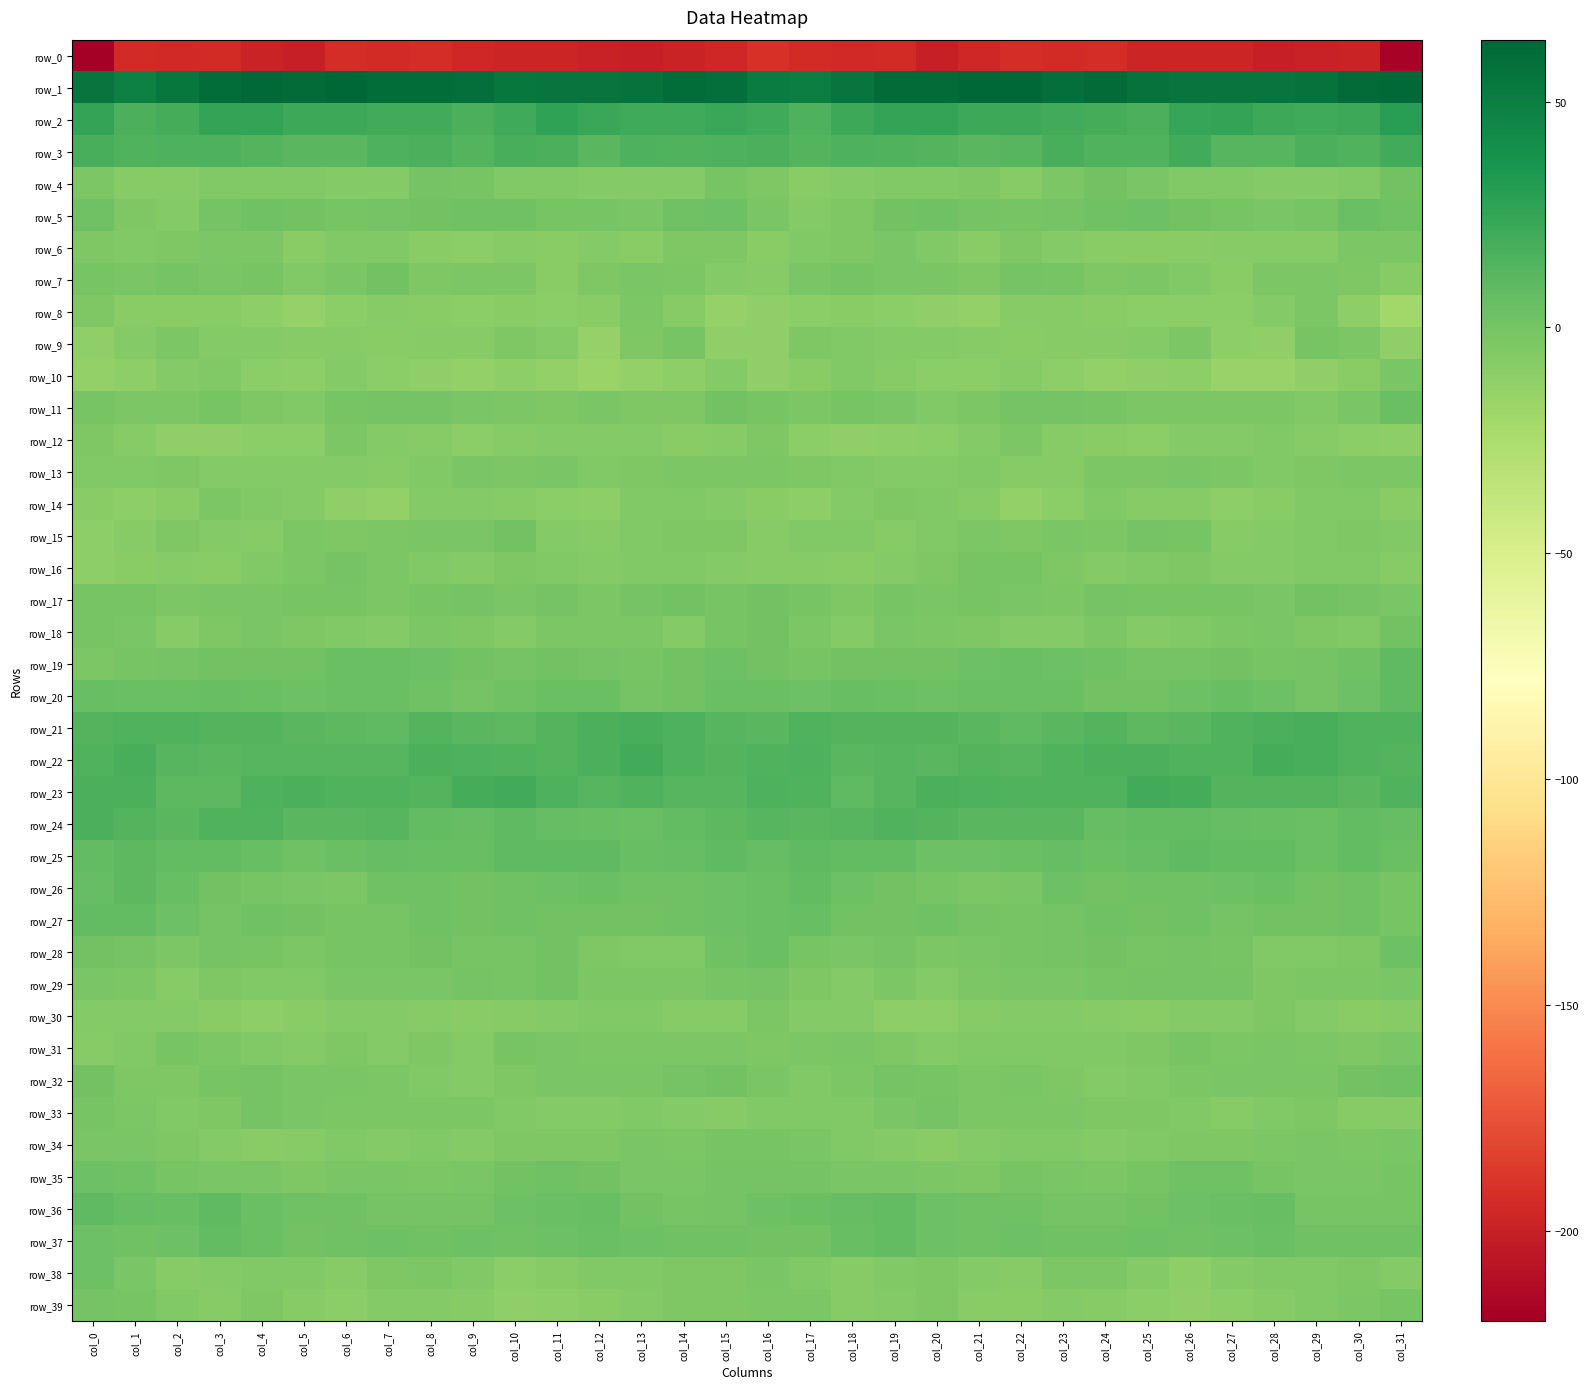

At which category is the sum across all series the highest?

col_0